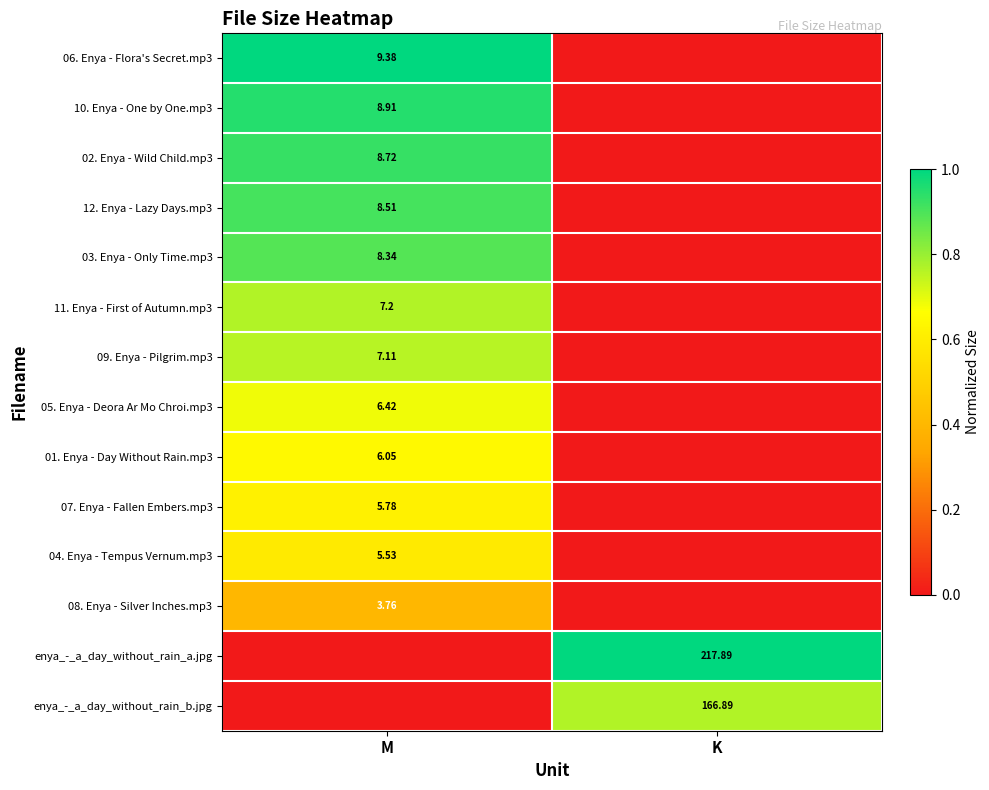

The value of 02. Enya - Wild Child.mp3 at K is 0.0. True or false?

True